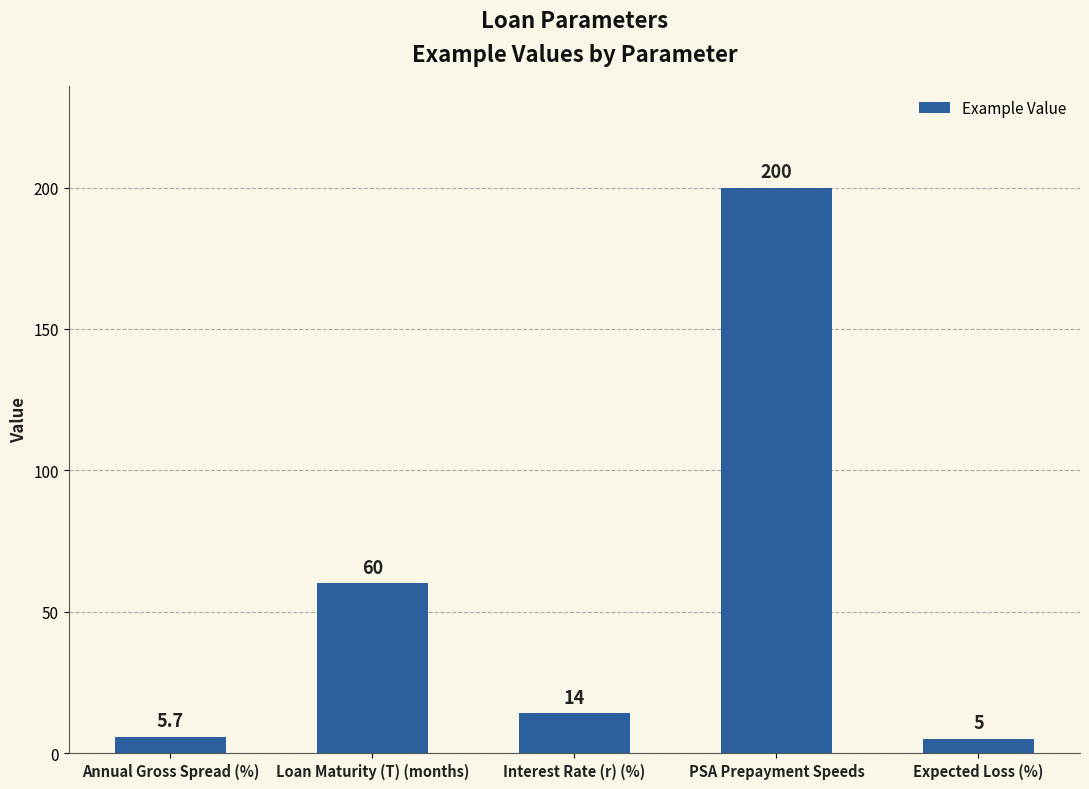

Rank the categories by value from highest to lowest.

PSA Prepayment Speeds, Loan Maturity (T) (months), Interest Rate (r) (%), Annual Gross Spread (%), Expected Loss (%)